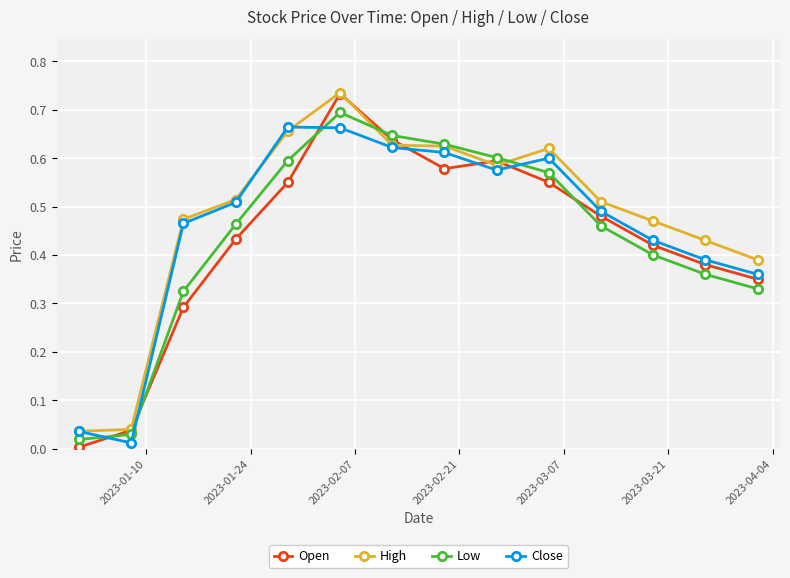

True or false: Close and Open cross at least once.

True